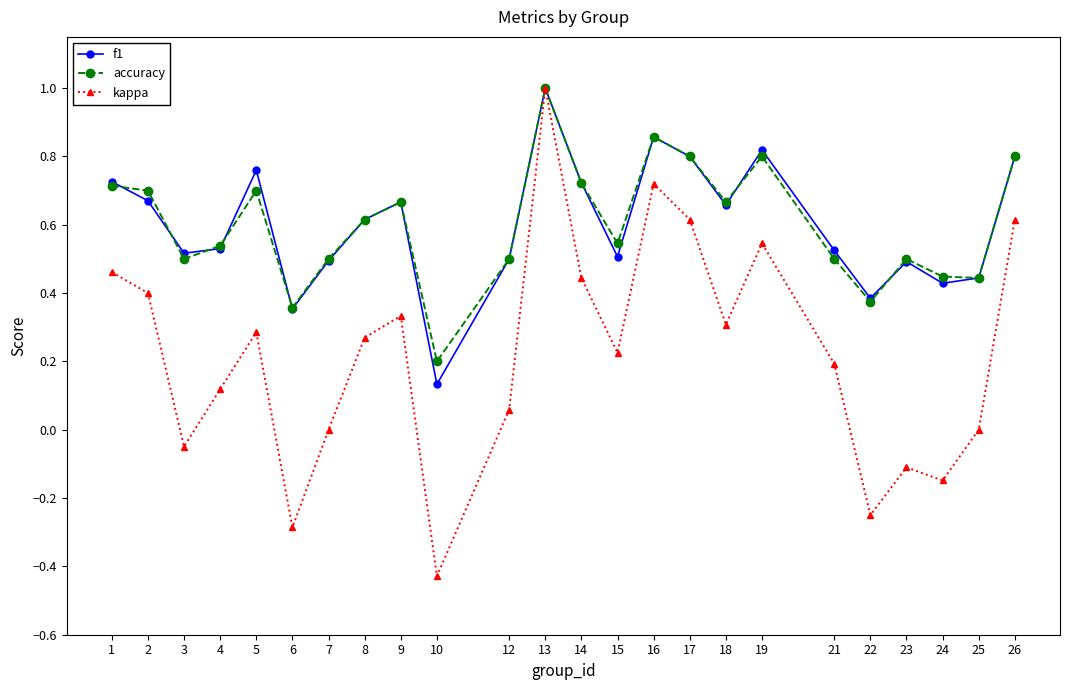

Which category has the highest value across all series?

13